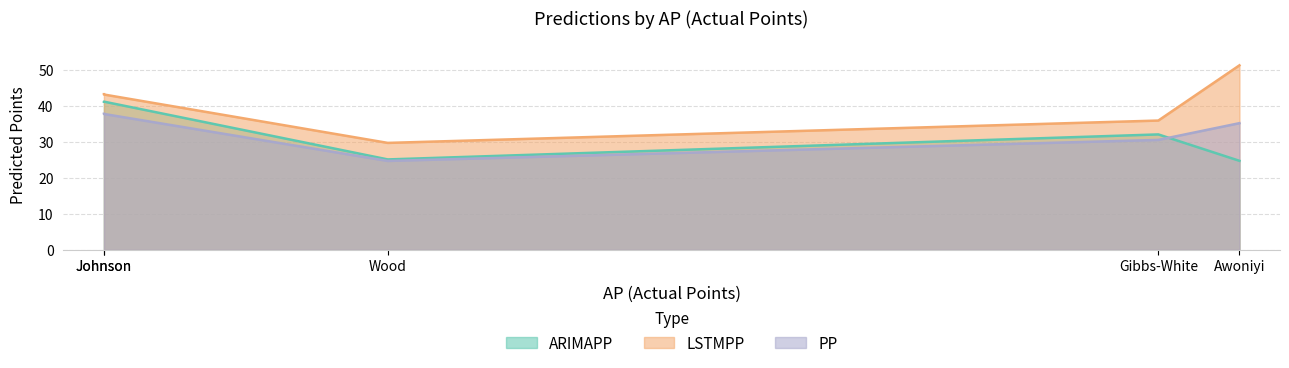

Which label corresponds to the smallest value in the chart?

Wood